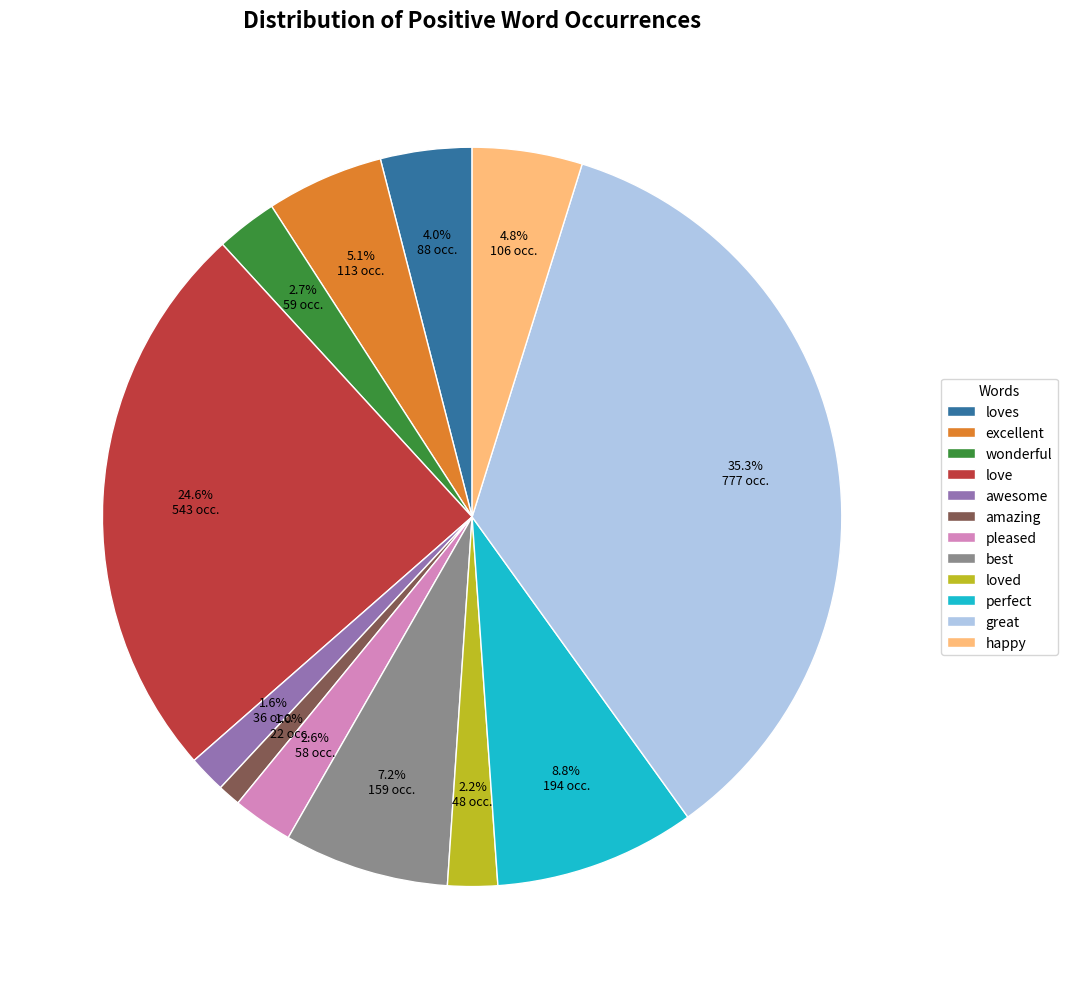

How many segments does this pie chart have?

12